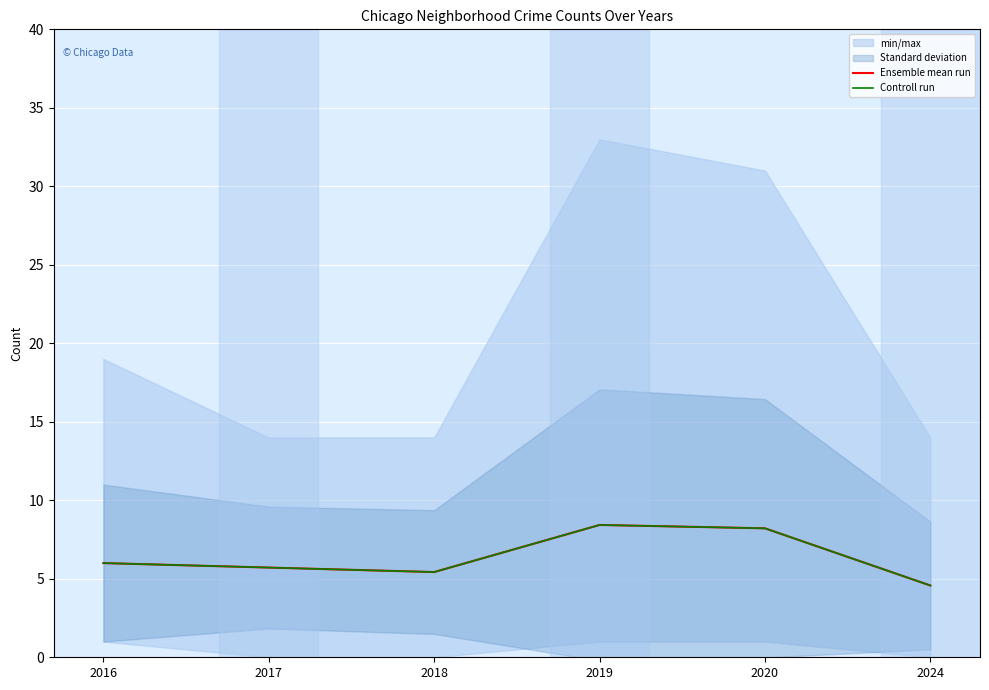

How many data points in Controll run are above 6?

2